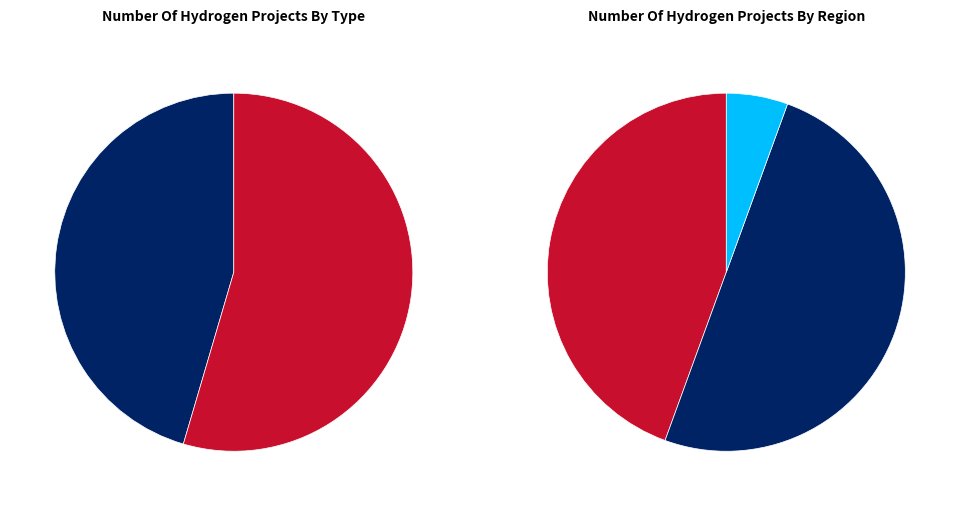

What percentage is the 9 slice, to the nearest percent?

9%